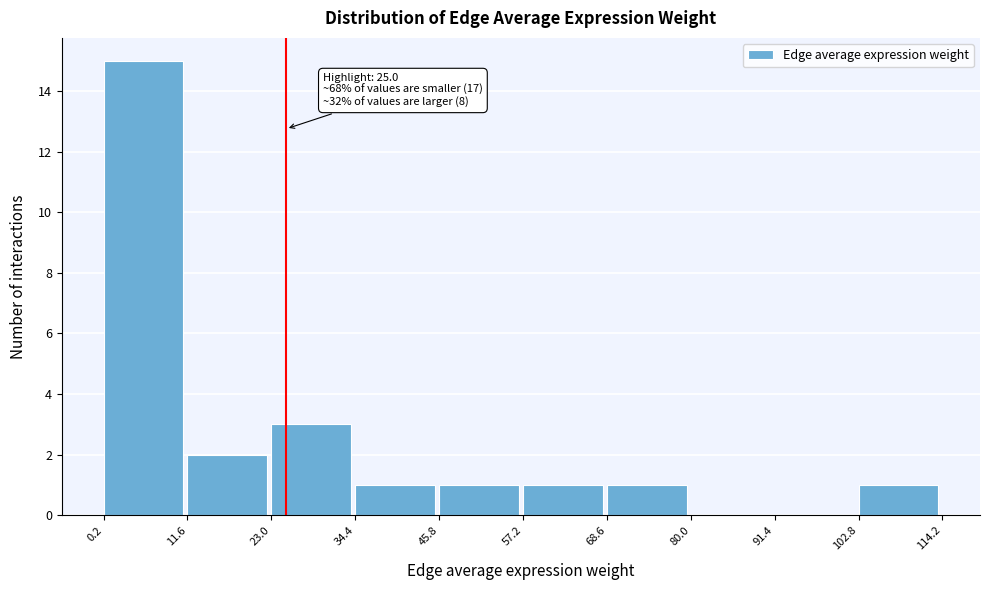

Which range on the x-axis has the tallest bar?

0.2 to 11.6